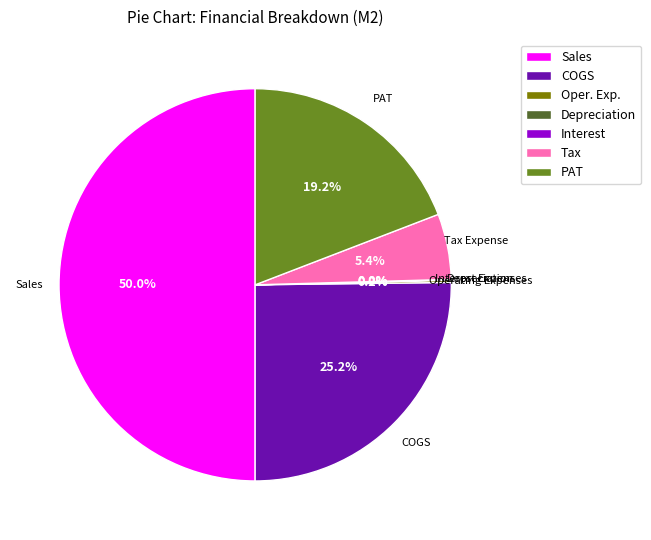

Which slice is the largest?

Sales